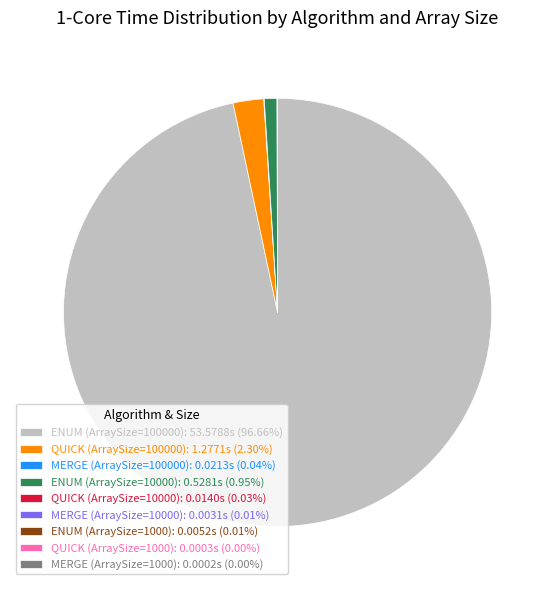

Is there any slice that represents more than half of the pie?

Yes